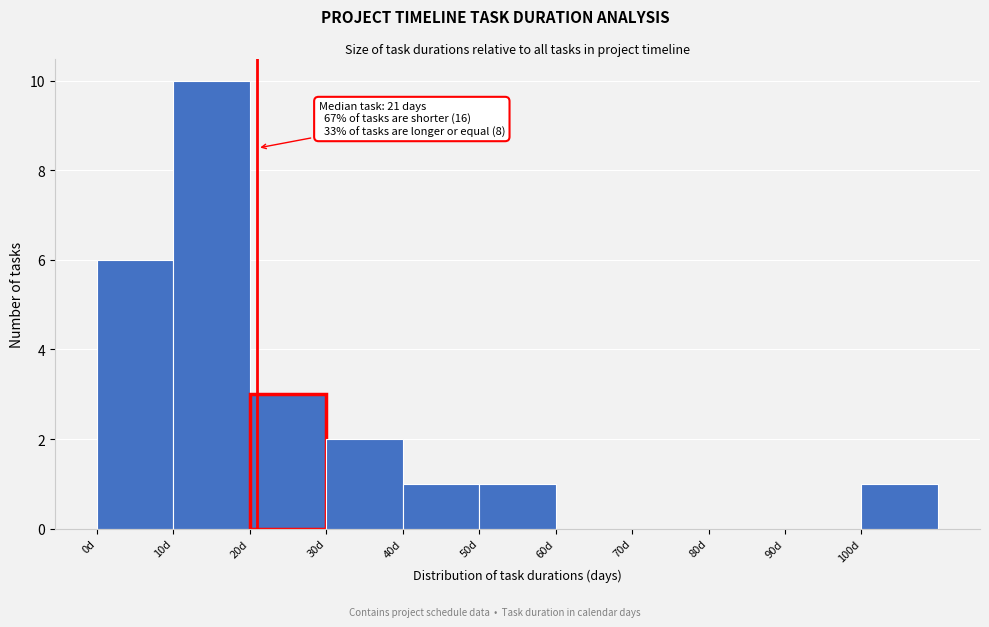

Over which range of the x-axis is the bar tallest?

10 to 20